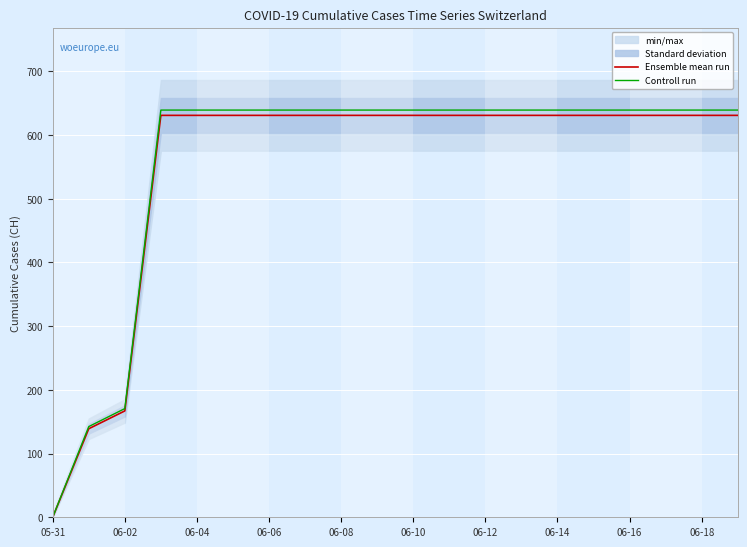

What is the value of the Controll run point at the 8th from the left?

639.3